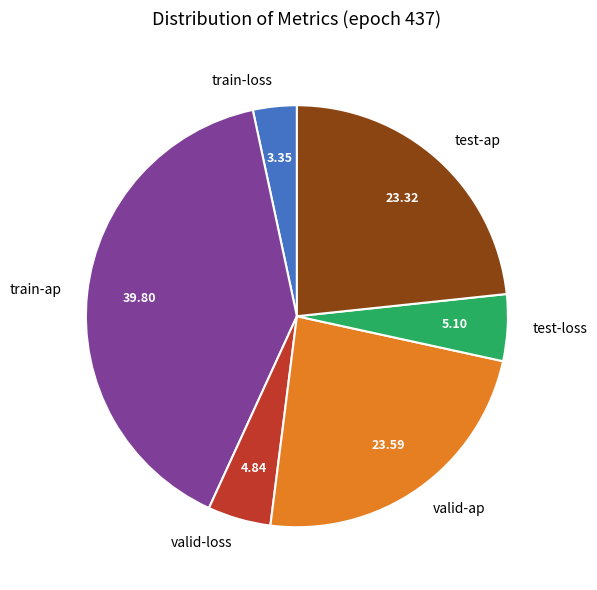

Is valid-ap the majority of the pie?

No